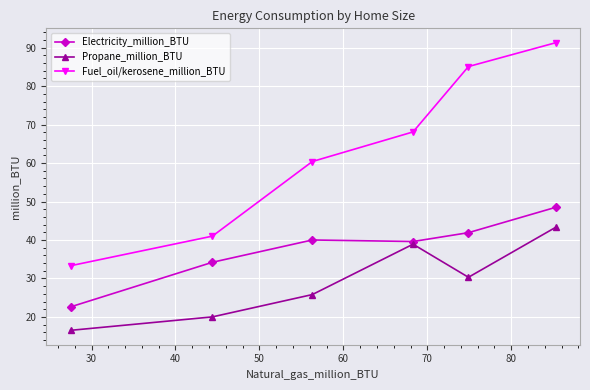

List the series in order of their peak value, lowest first.

Propane_million_BTU, Electricity_million_BTU, Fuel_oil/kerosene_million_BTU